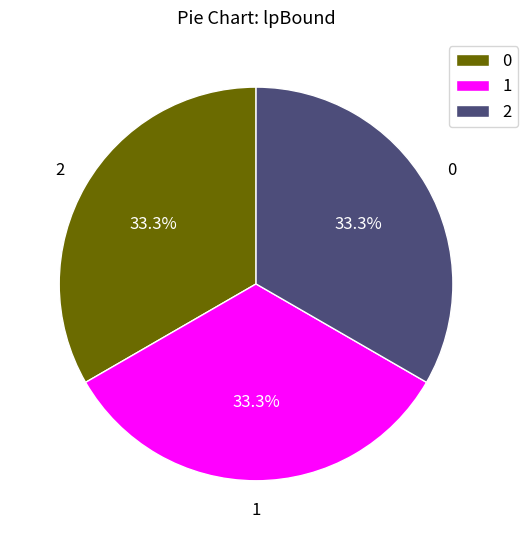

How many segments does this pie chart have?

3